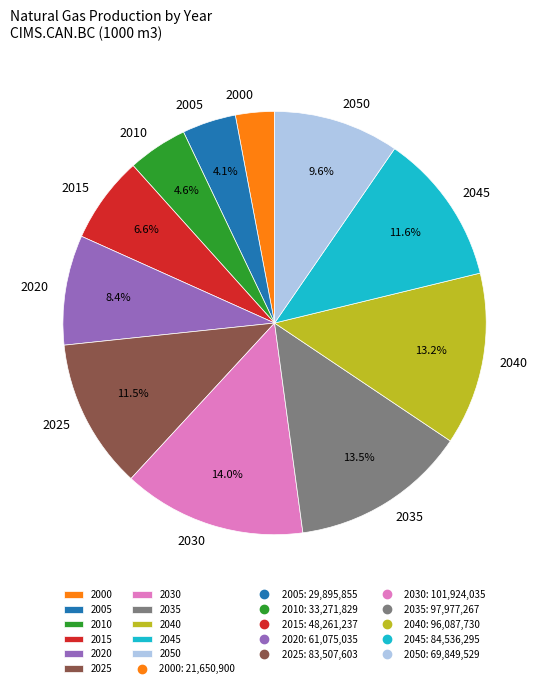

Approximately how many times larger is the value at 2000 compared to 2020?

0.4